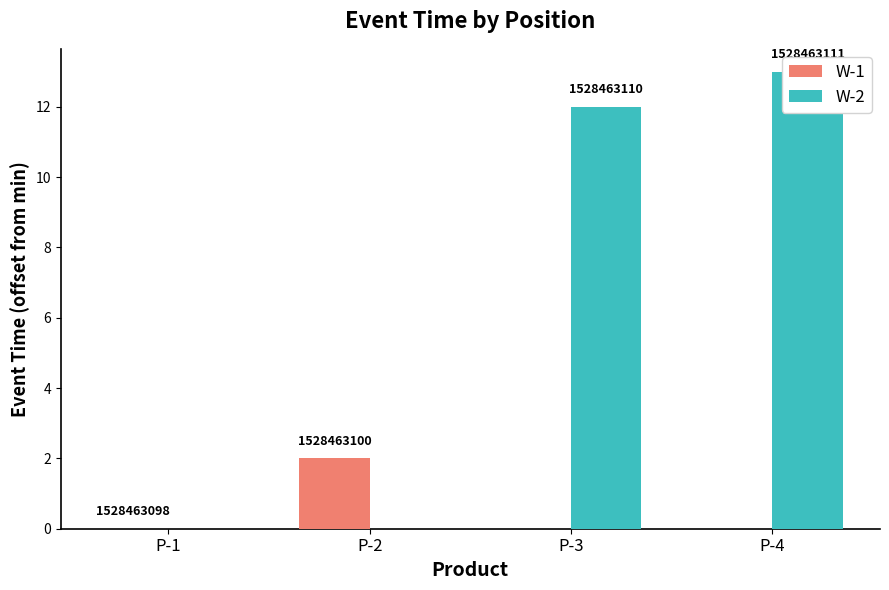

Is it true that W-1 equals 2 at P-2?

True